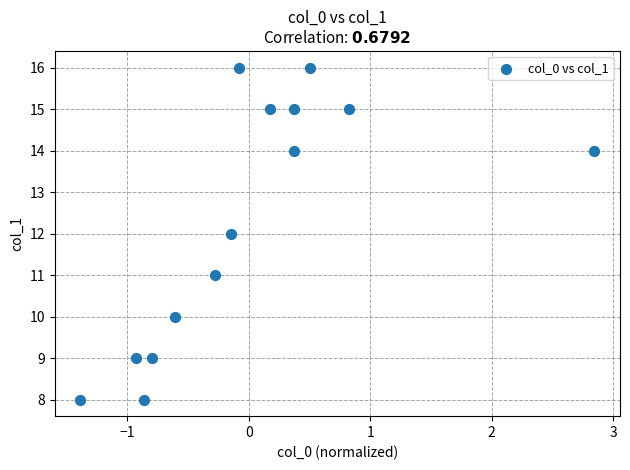

What is the range of Y values (max minus min)?

8